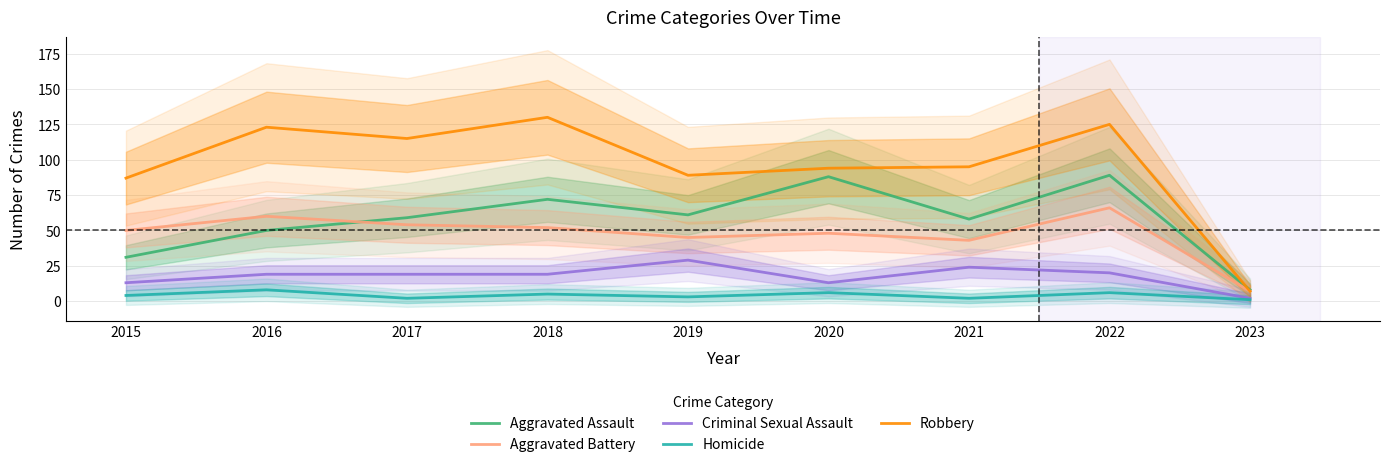

What is the difference between the highest and lowest values at 2023?

7